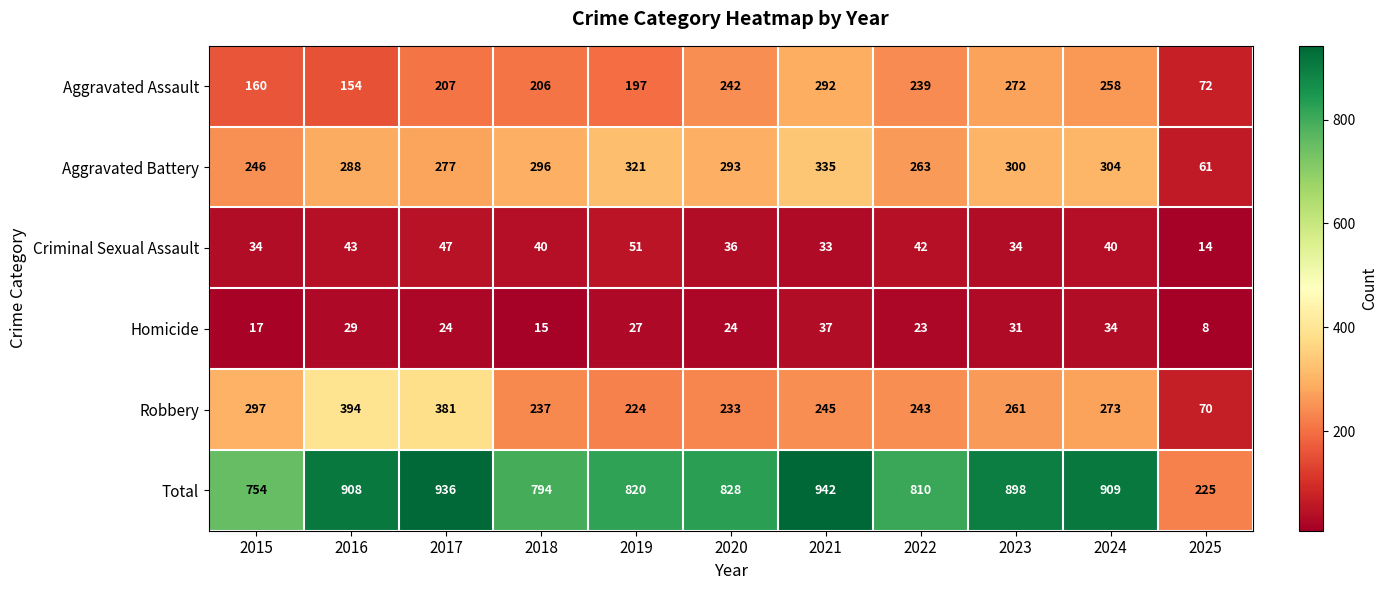

How many data points in Robbery are less than 245?

5